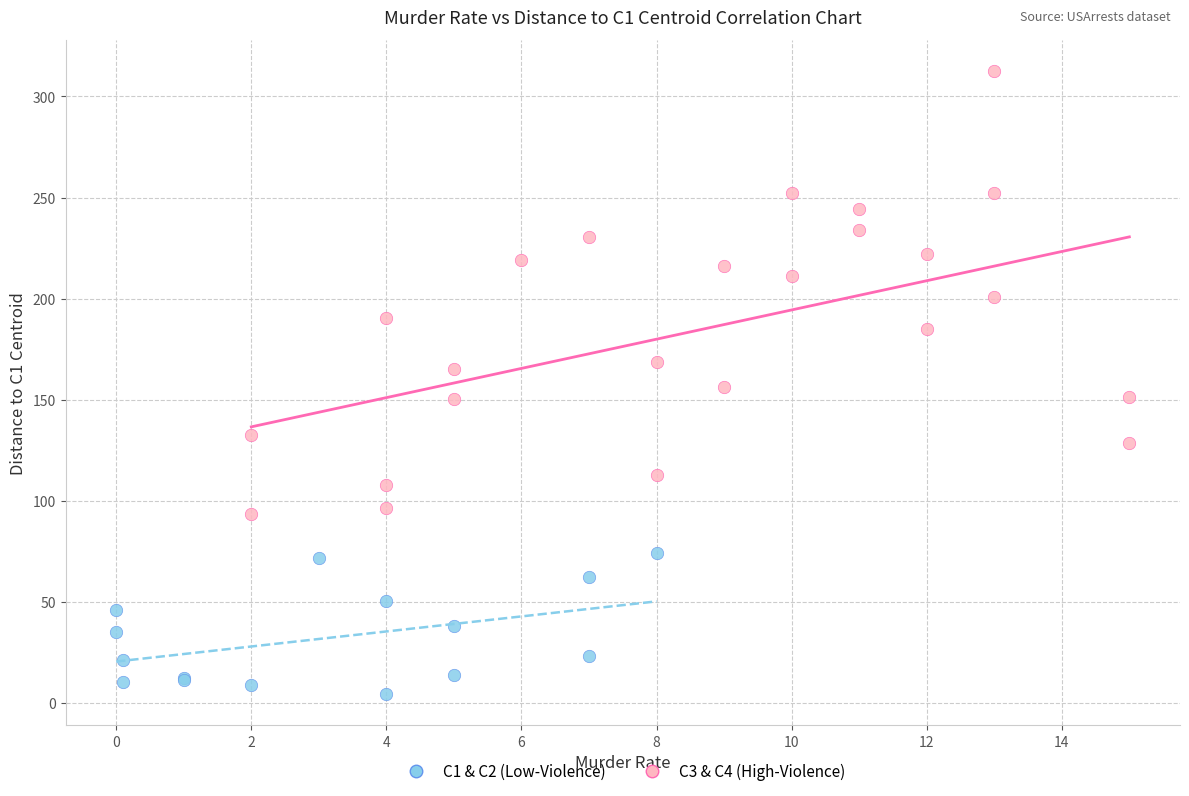

Which series has the widest spread of Y values?

C3 & C4 (High-Violence)